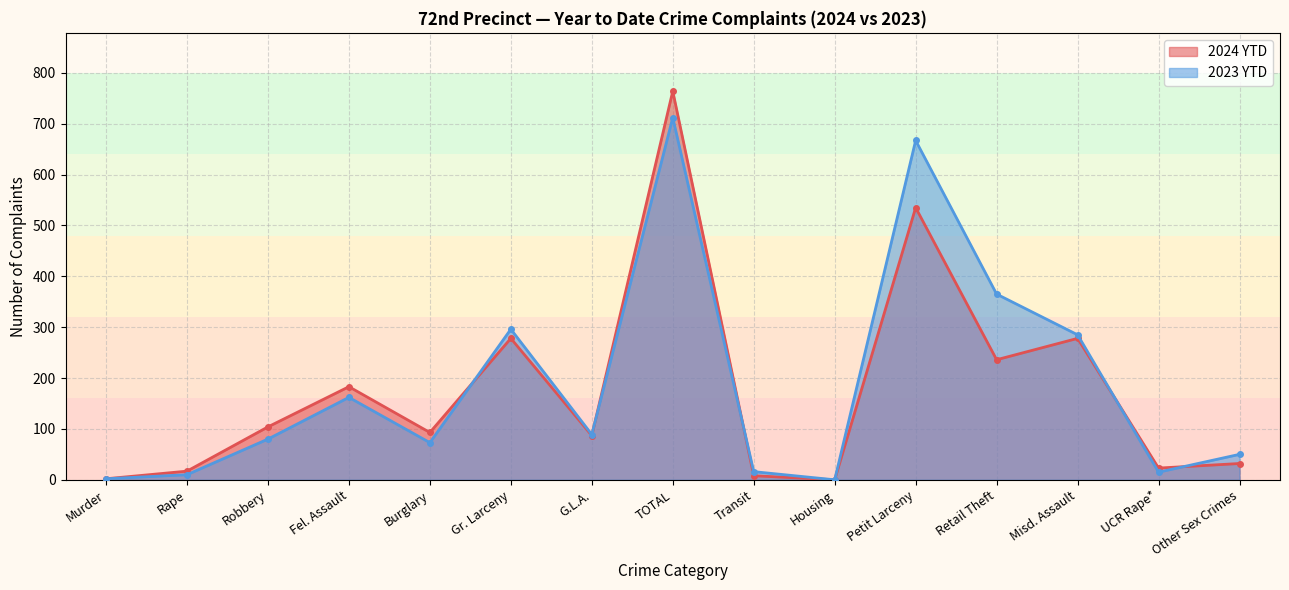

How many lines are shown in the chart?

2